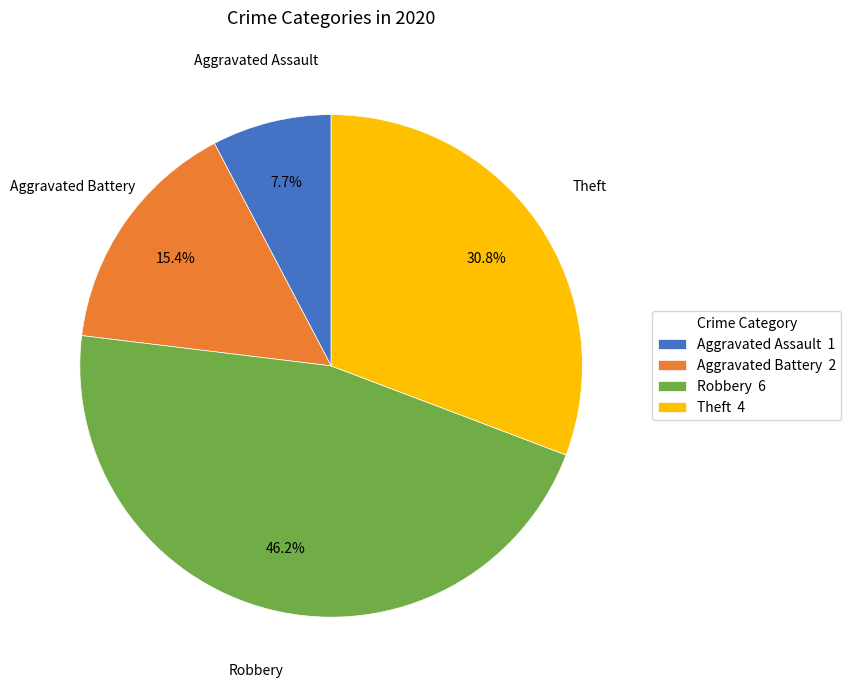

How many segments does this pie chart have?

4